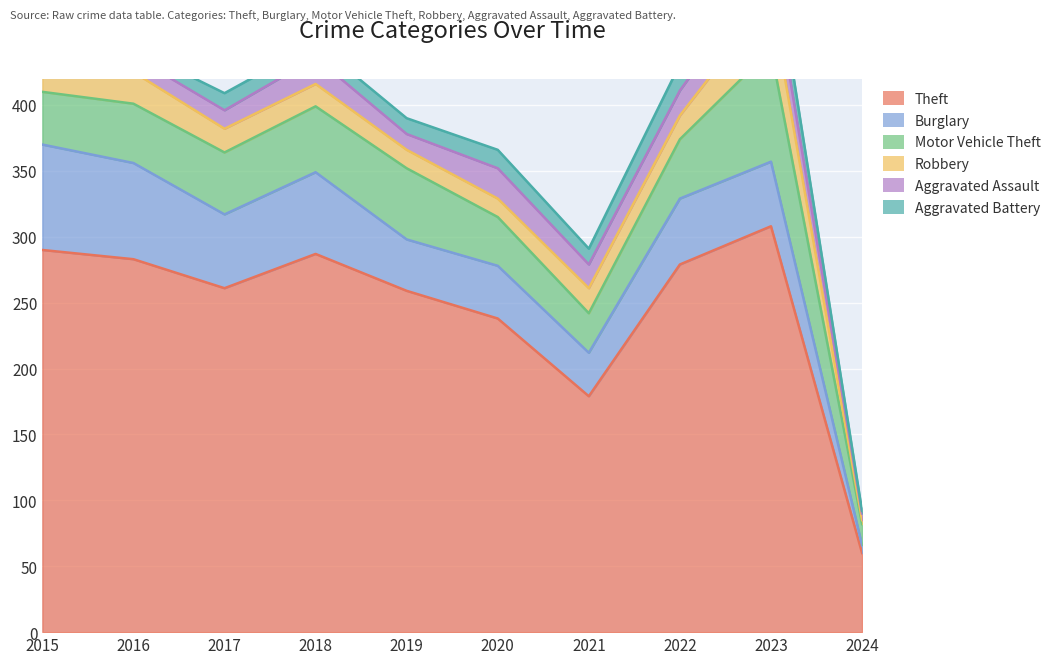

What is the value of the Theft point at the 5th from the left?

259